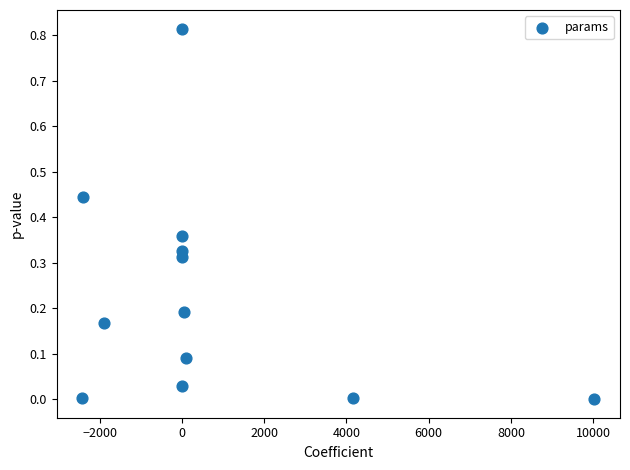

What is the range of X values (max minus min)?

12456.5